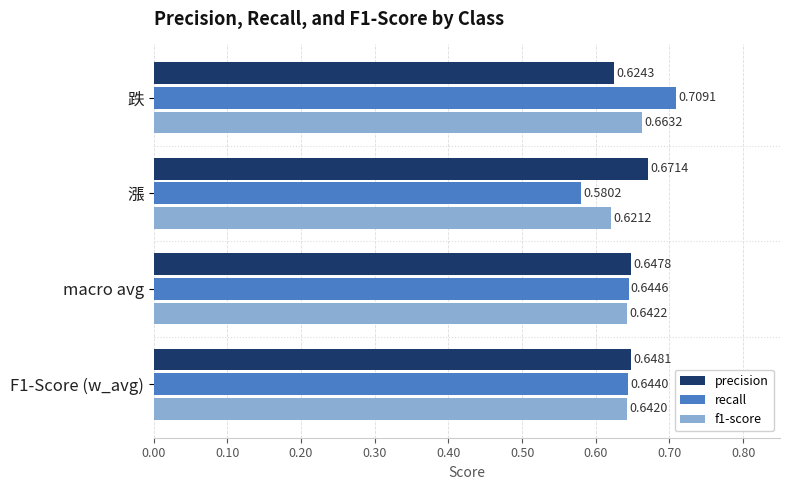

Rank the categories by f1-score value from lowest to highest.

漲, F1-Score (w_avg), macro avg, 跌